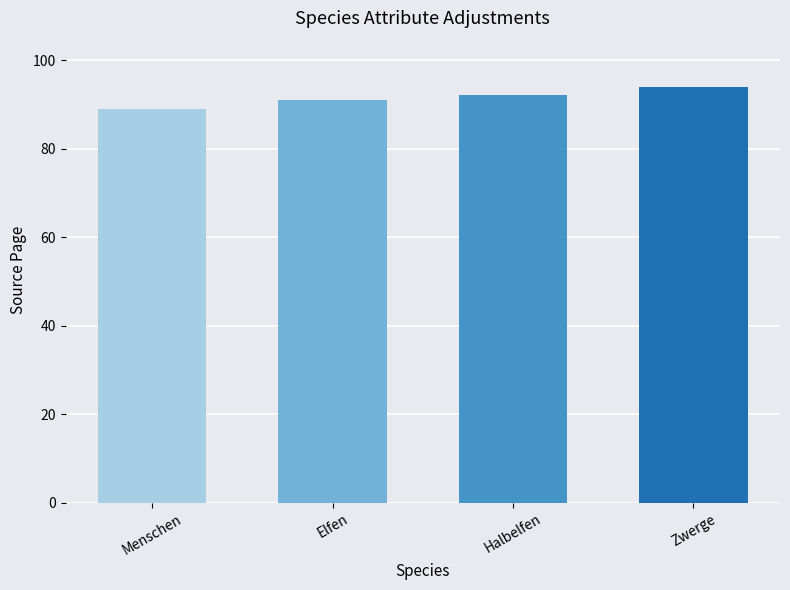

Read the value at Zwerge.

94